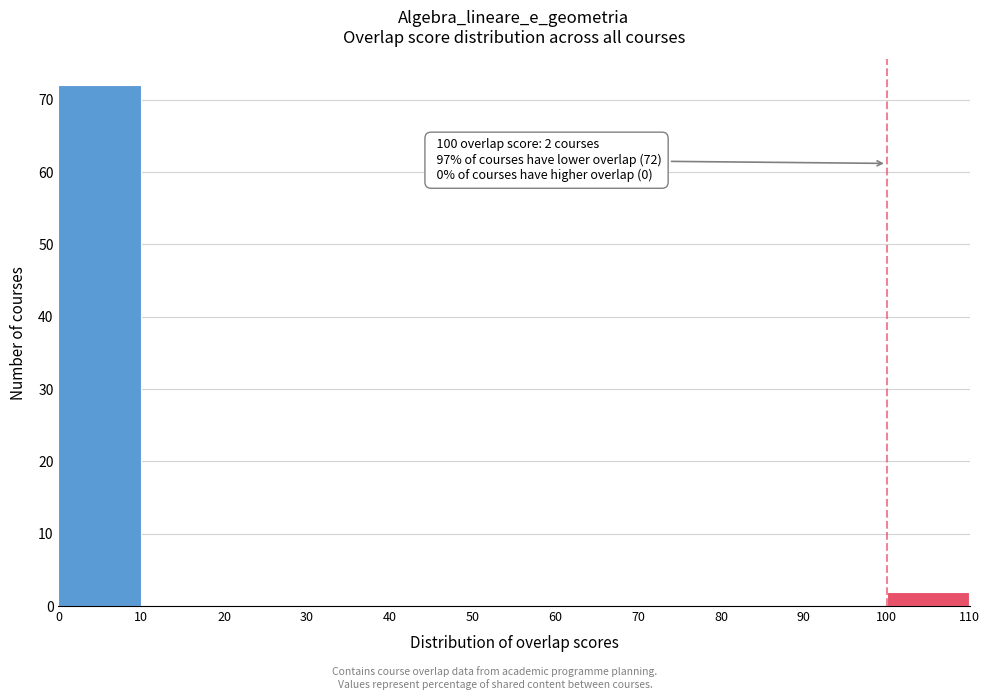

Which range on the x-axis has the tallest bar?

0 to 10